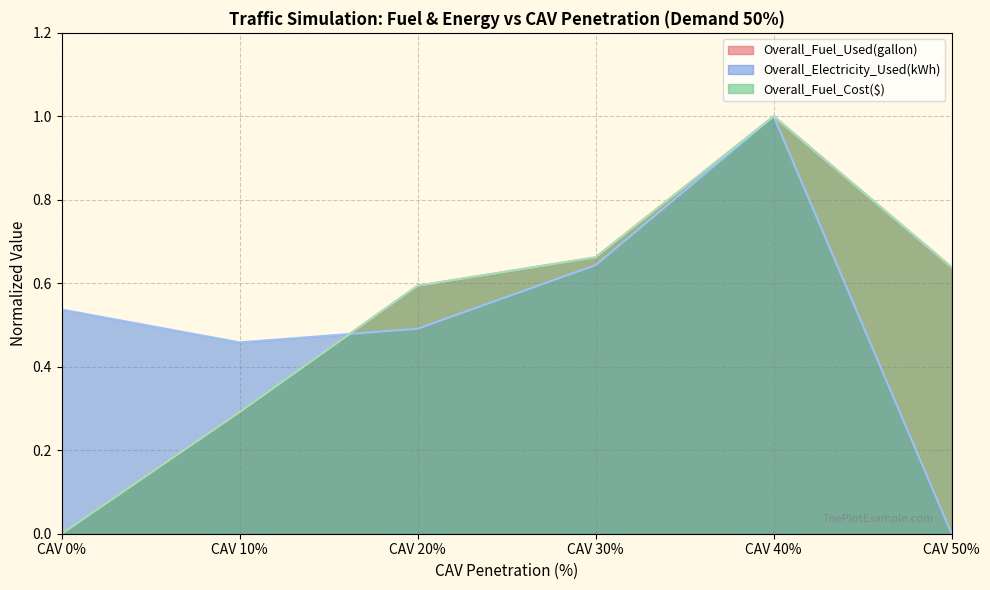

Is the value of Overall_Fuel_Cost($) at CAV 10% greater than the value of Overall_Electricity_Used(kWh) at CAV 50%?

Yes